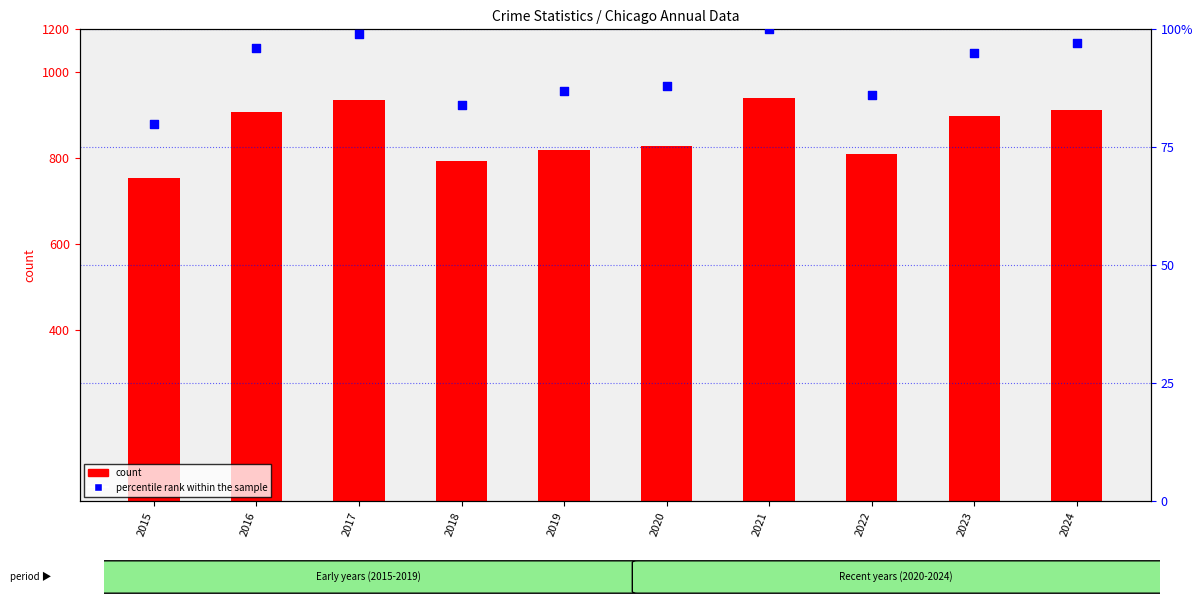

At how many categories does at least one series exceed 612?

10